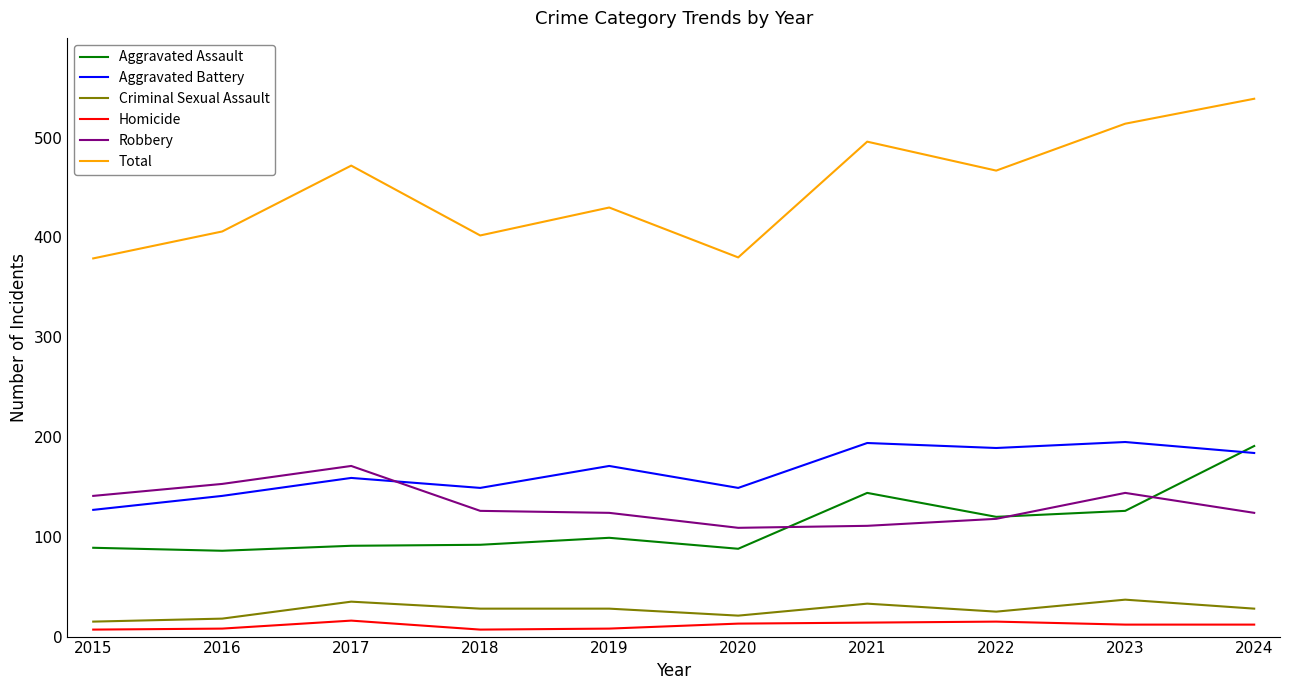

What is the spread (max minus min) of values at 2020?

367